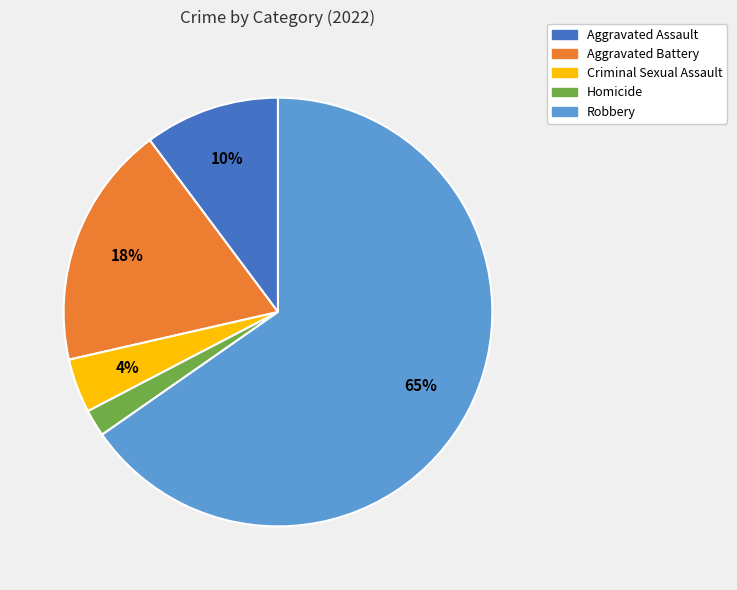

What is the largest slice in the pie chart?

Robbery